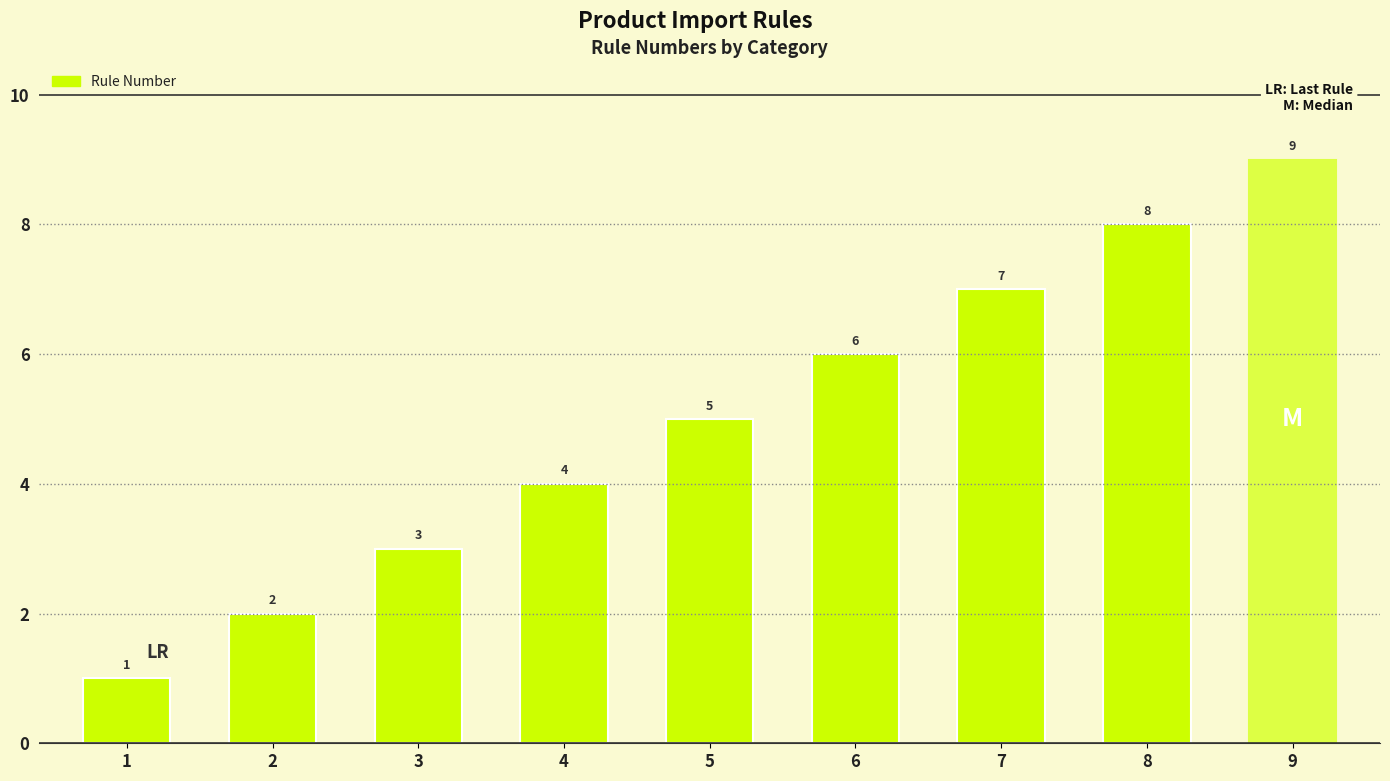

List the labels in order of value, largest first.

9, 8, 7, 6, 5, 4, 3, 2, 1